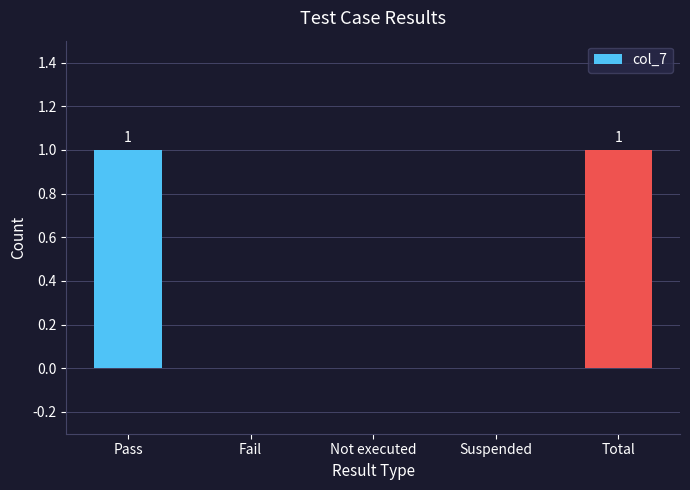

Between Total and Fail, which is larger?

Total